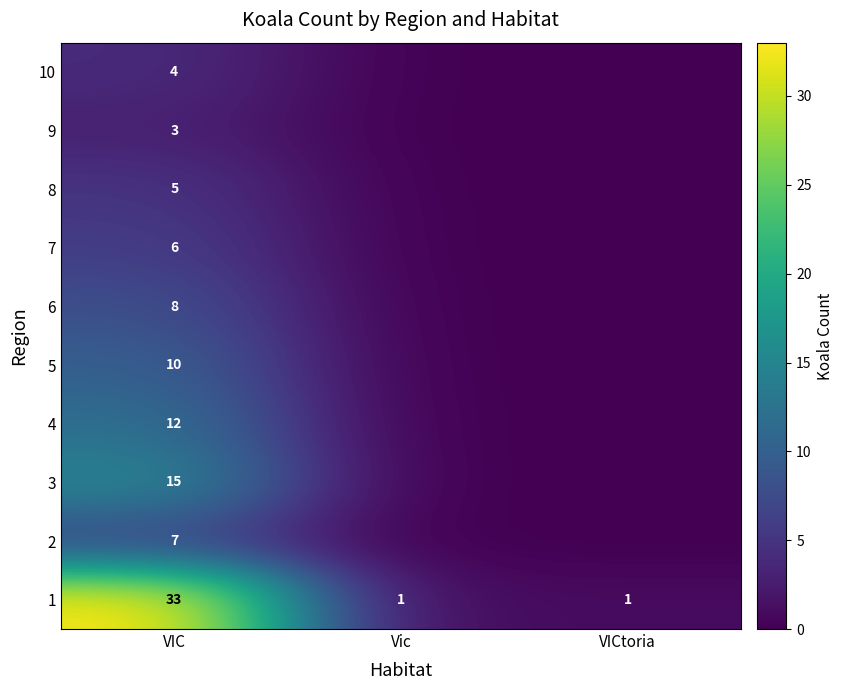

True or false: row_3 has a value of 0 at Vic.

True